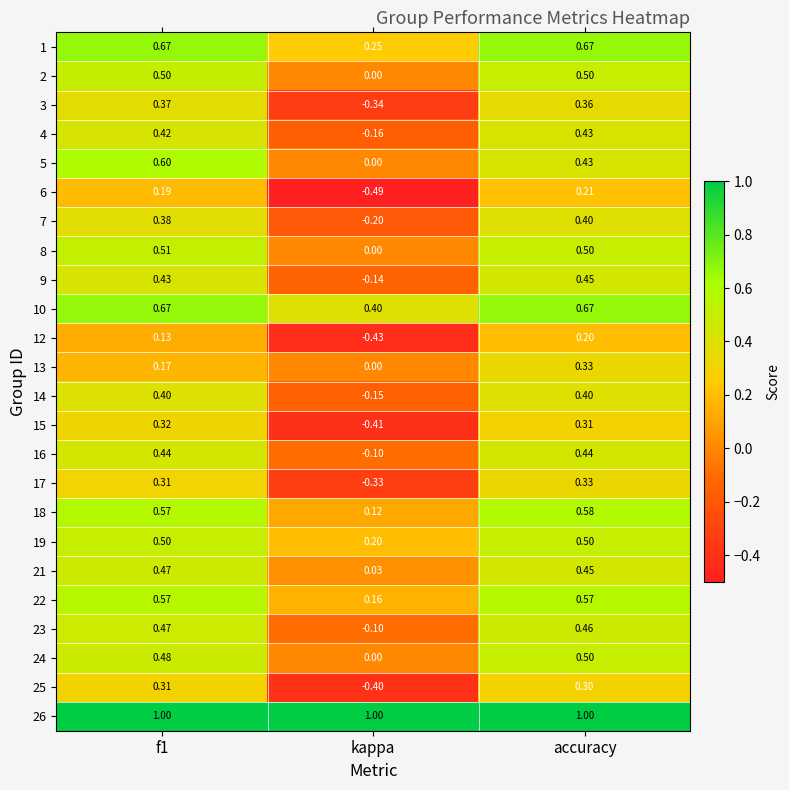

At which label is 1 closest to 0?

kappa